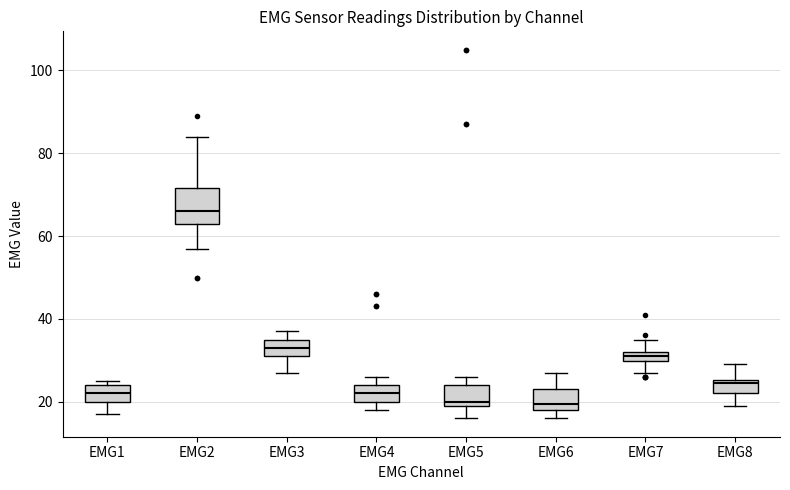

Where does the lower whisker of the box for EMG2 end on the y-axis? The values are not printed on the chart, so give them approximately, as read against the axis.

58